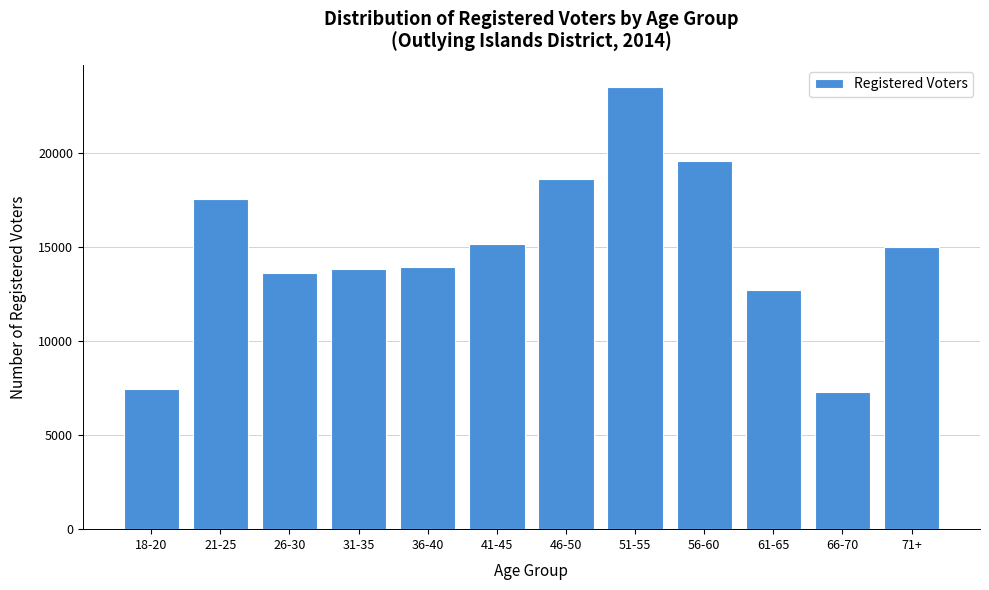

Reading left to right, what are all the values shown in this chart?

7457	17527	13614	13813	13934	15166	18567	23482	19554	12683	7306	14981